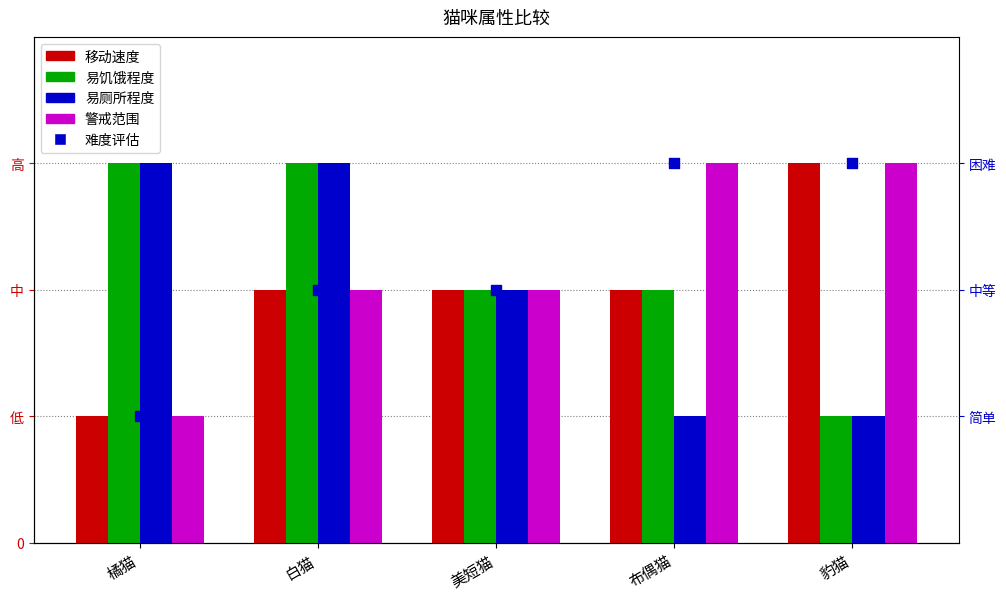

Which series reaches the minimum Y coordinate?

移动速度